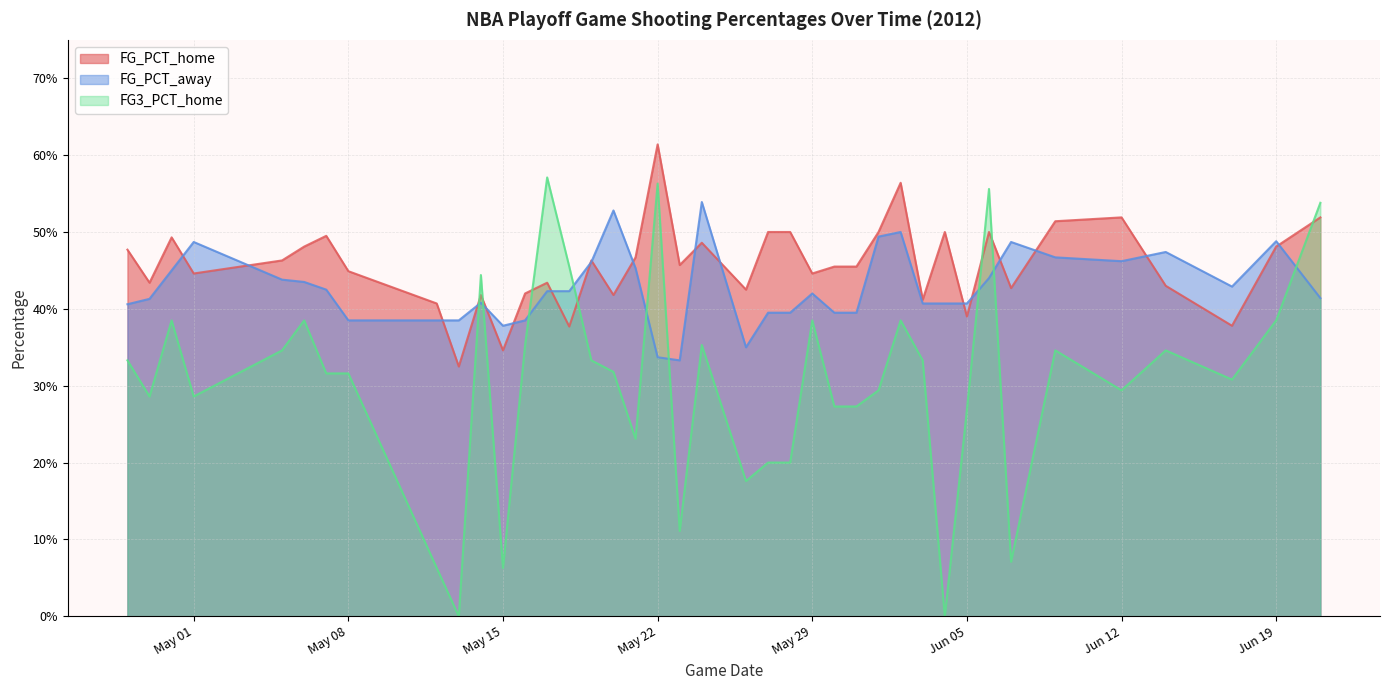

Is it true that FG_PCT_home equals 0.5 at 2012-05-06?

True